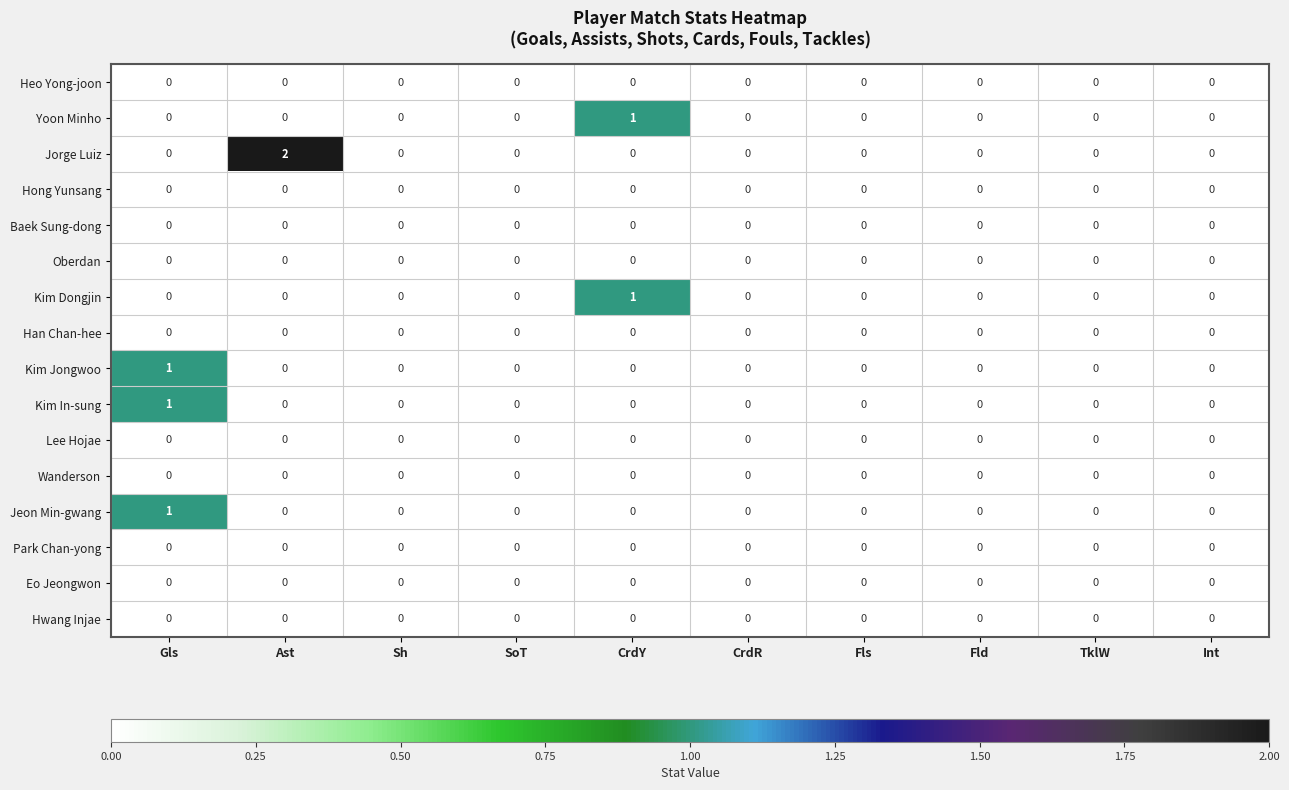

At which category is the sum across all series the highest?

Gls